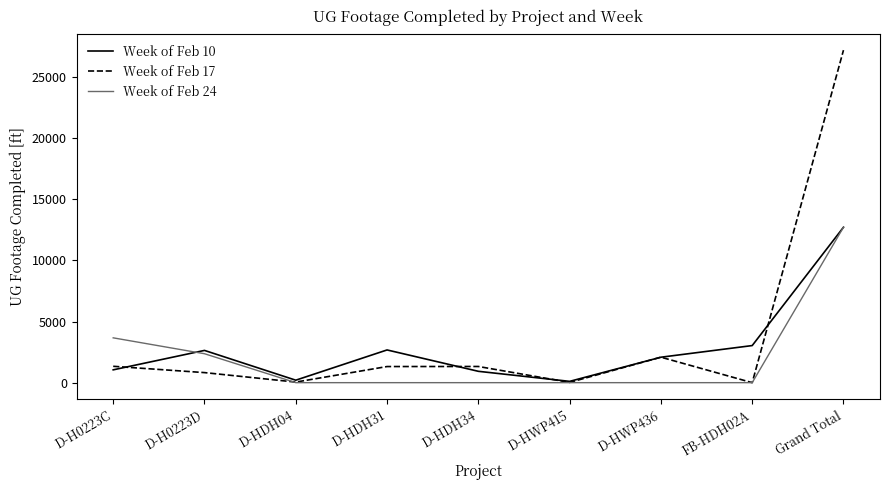

What is the difference between the highest and lowest values at D-H0223D?

1816